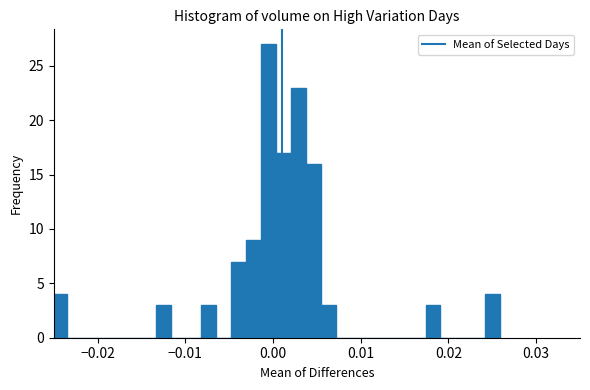

Read against the x-axis, roughly where is the centre of the tallest bar?

-0.001